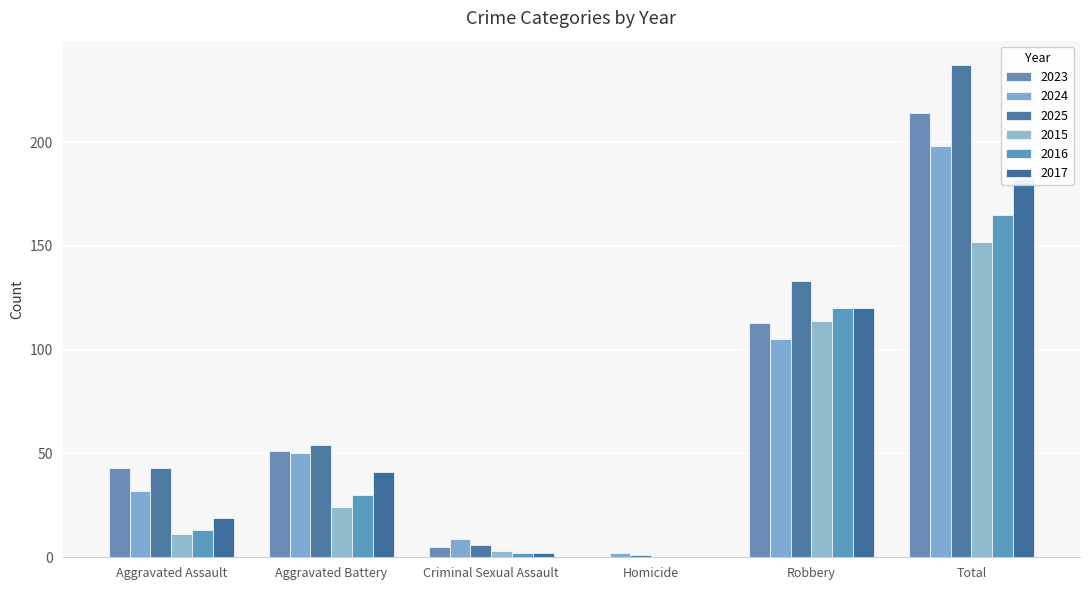

How many positive values does the 2017 series have?

5